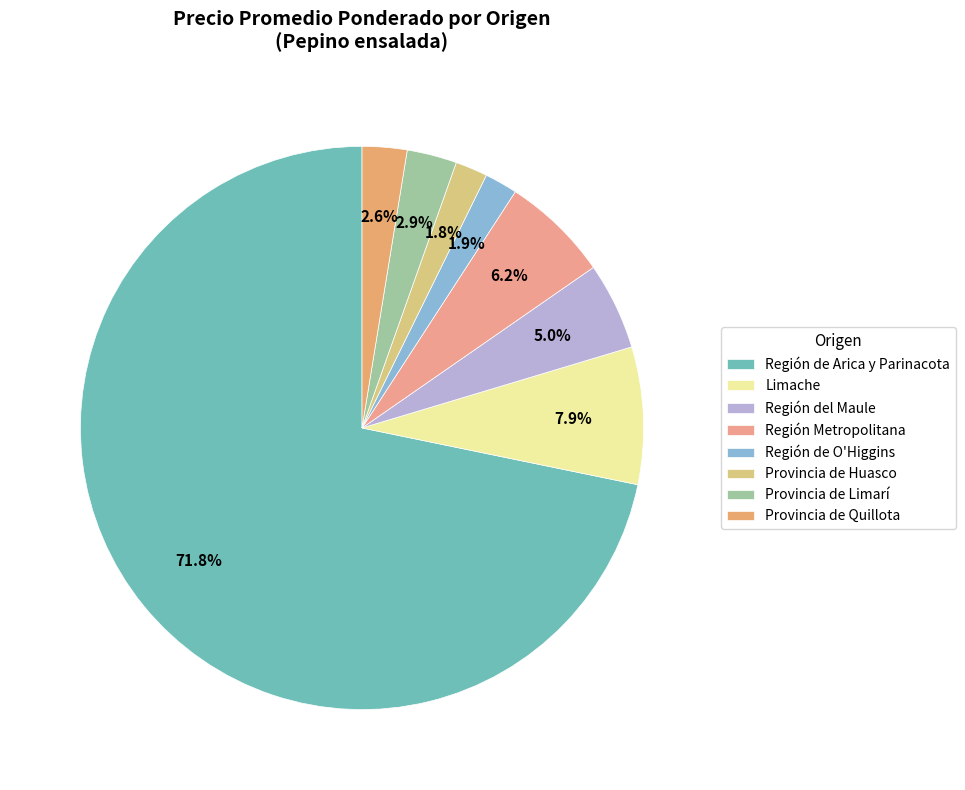

How many slices are in this pie chart?

8